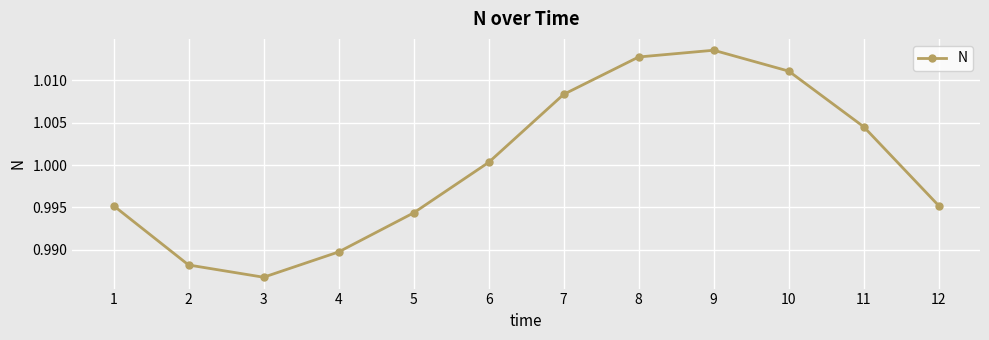

Where does the data first go above 1?

6